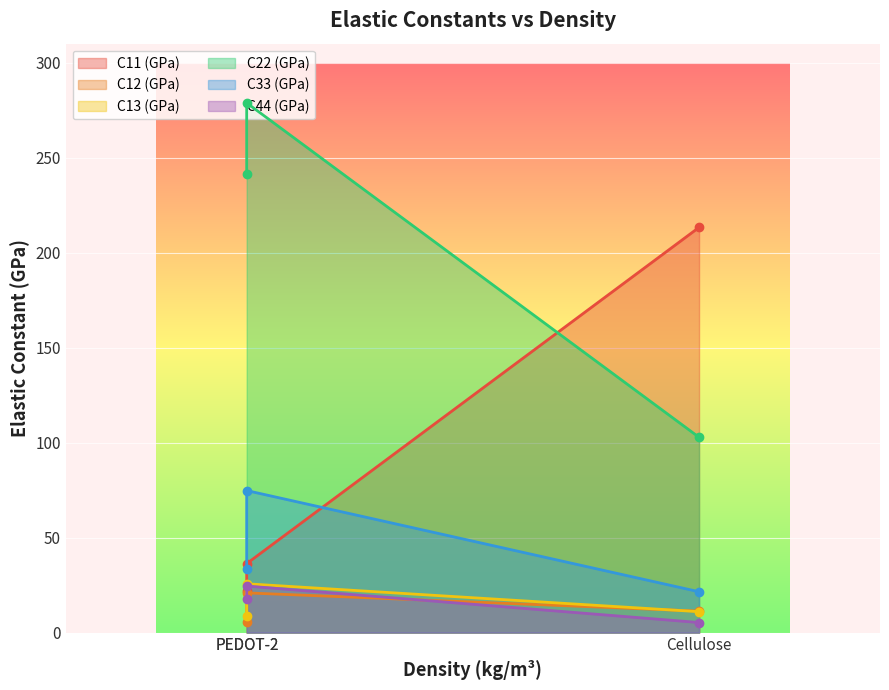

At which category is the sum across all series the highest?

PEDOT-2